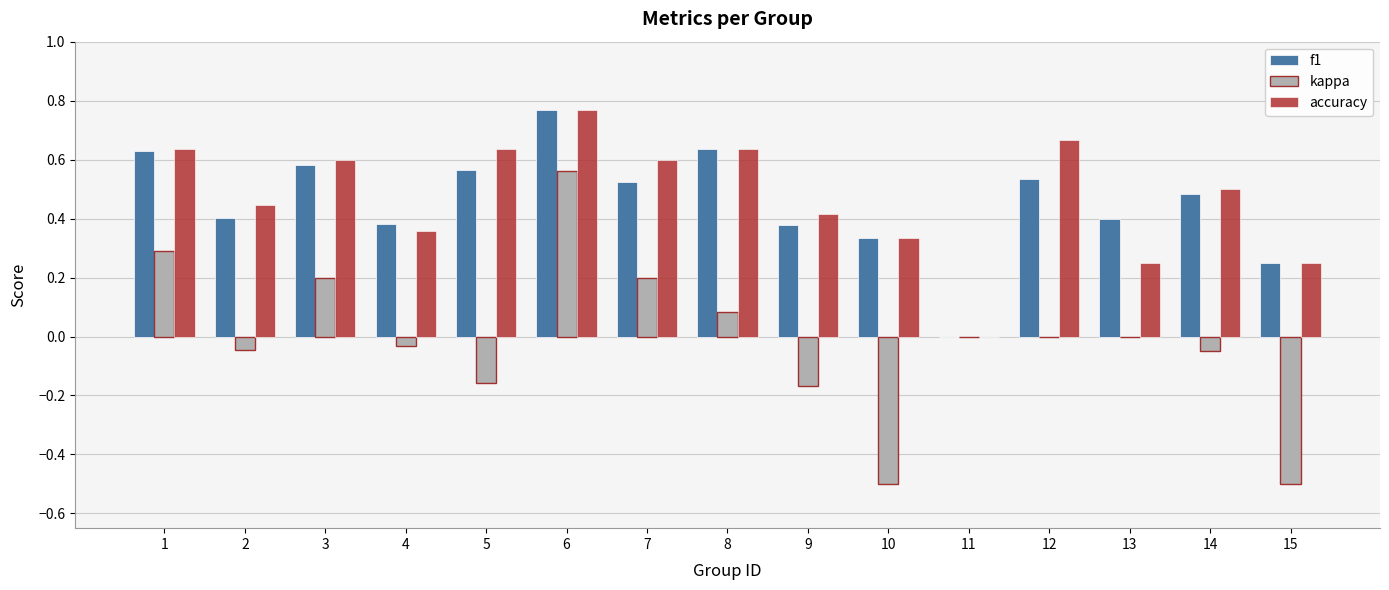

At which category is the sum across all series the highest?

6